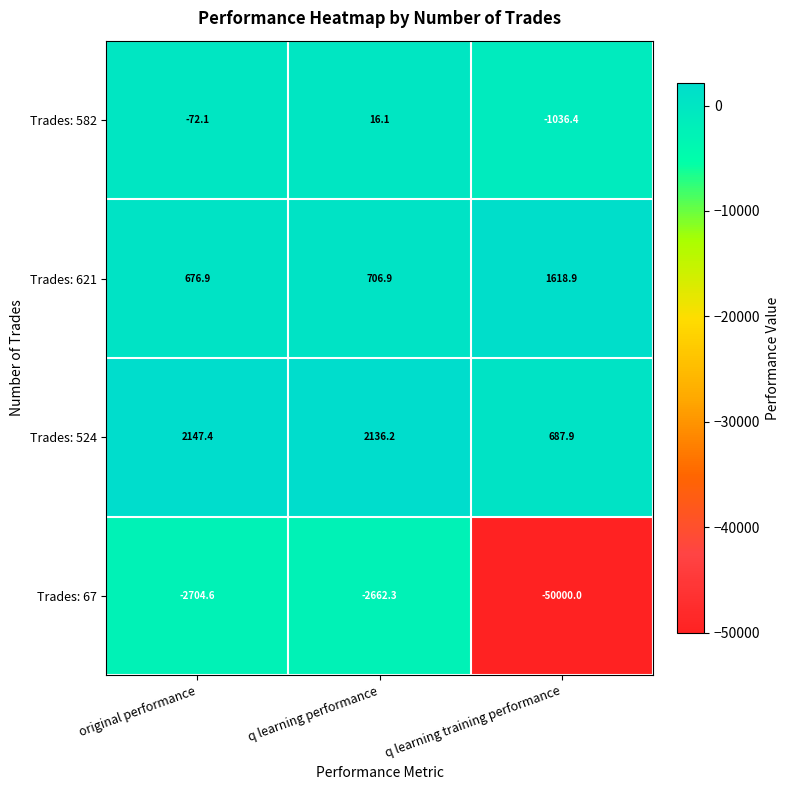

What is the minimum value shown in the chart?

-50000.0